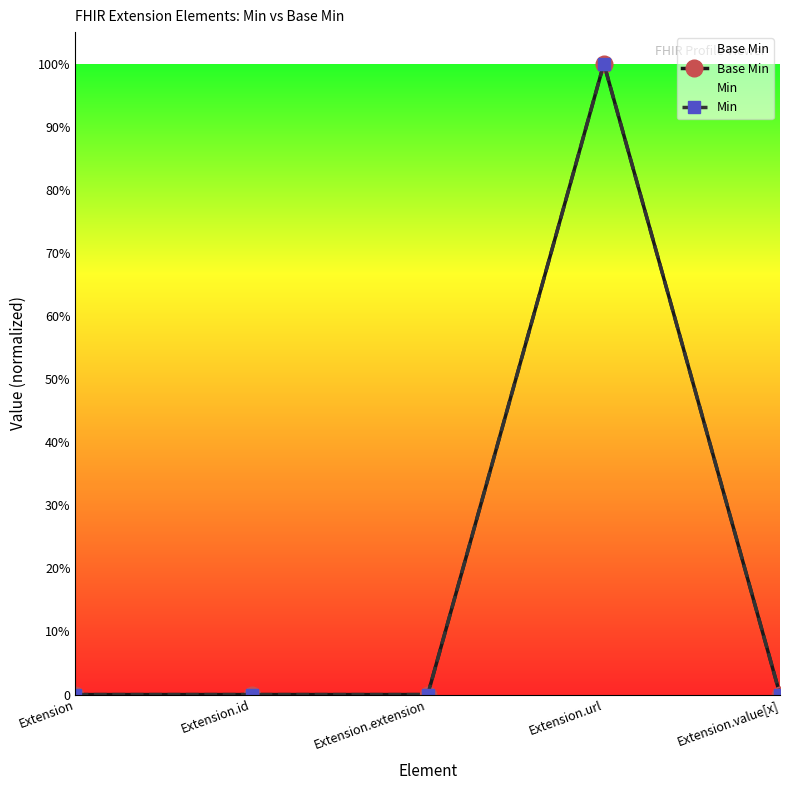

How many lines are shown in the chart?

2